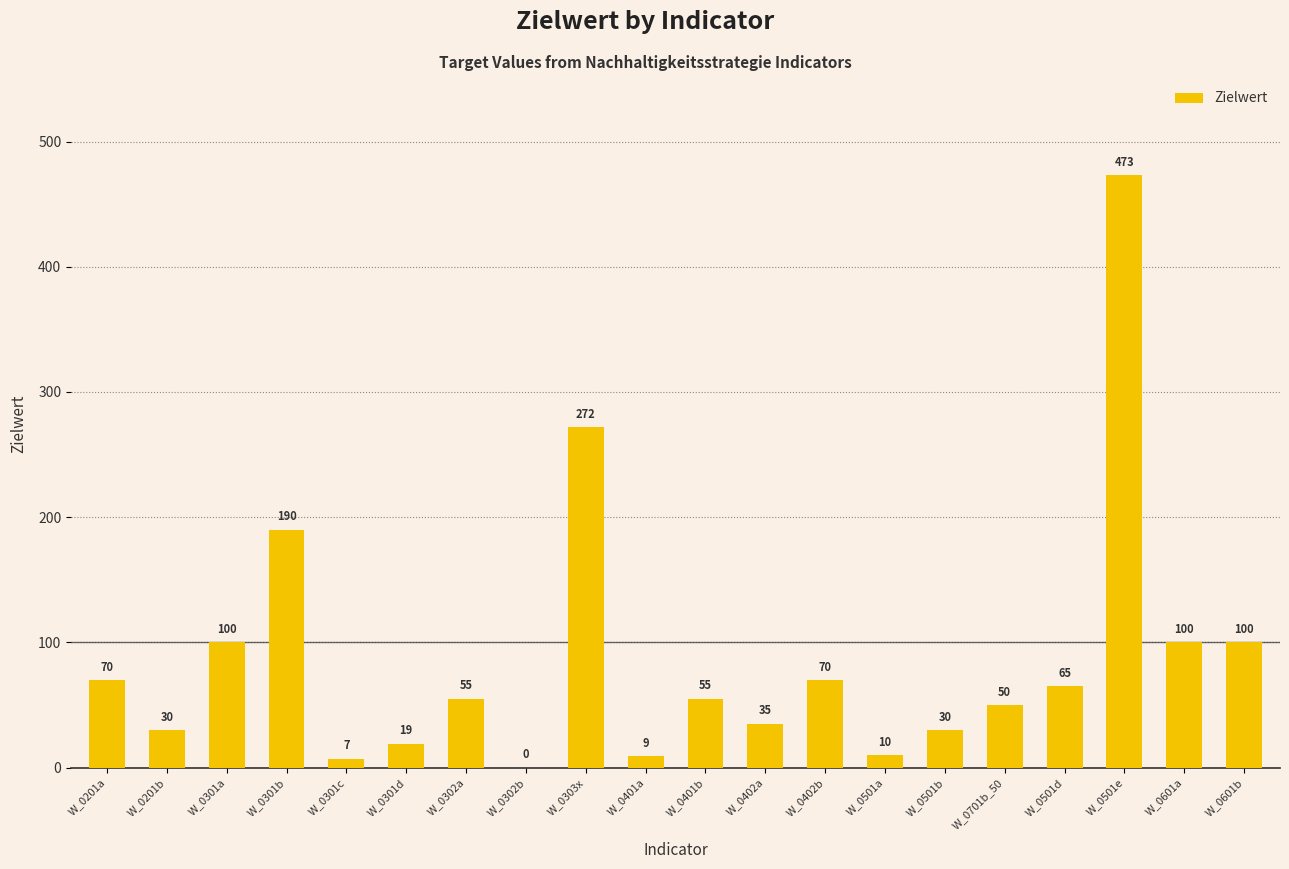

How many values are above zero?

19